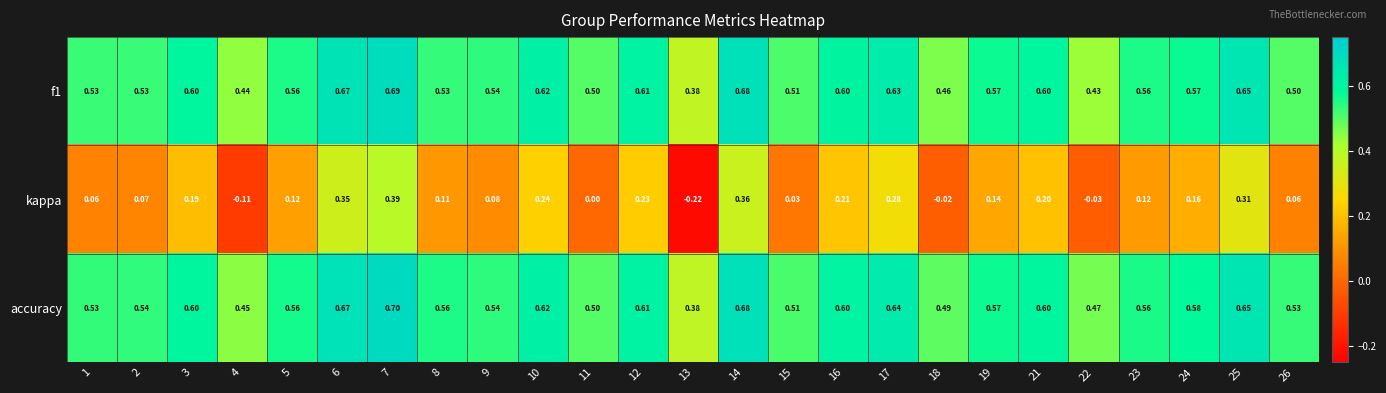

Is the value of f1 at 23 greater than the value of accuracy at 17?

No